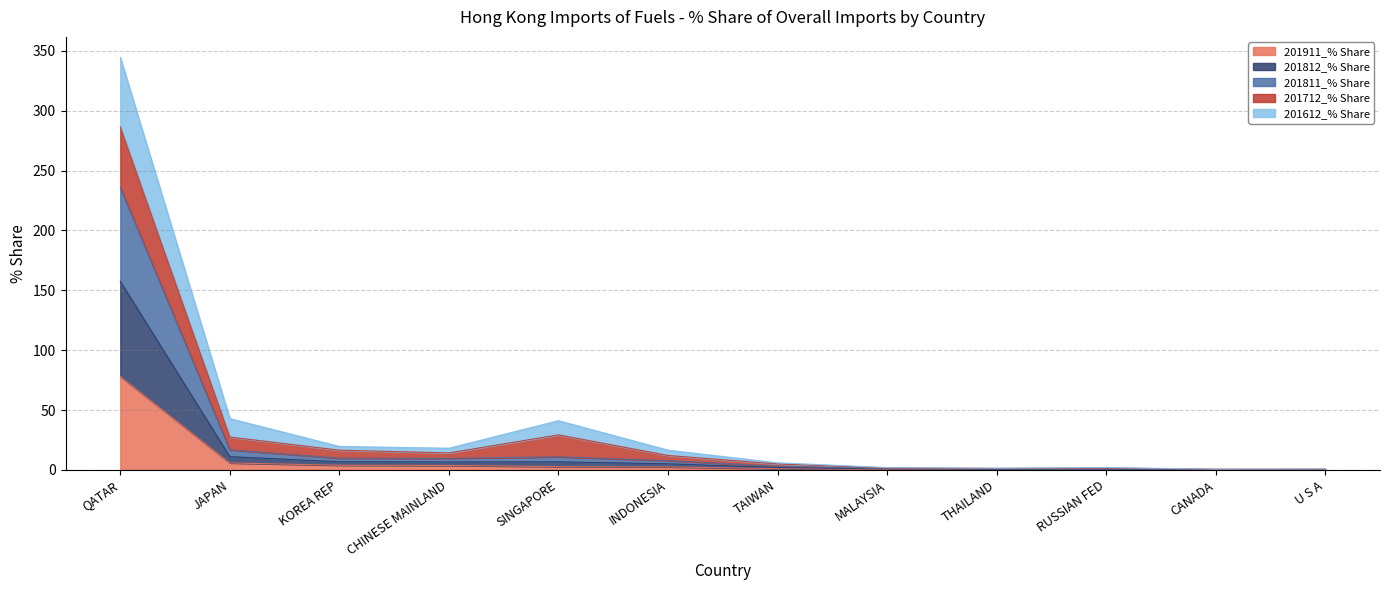

What are all the series names shown in the legend?

201911_% Share, 201812_% Share, 201811_% Share, 201712_% Share, 201612_% Share